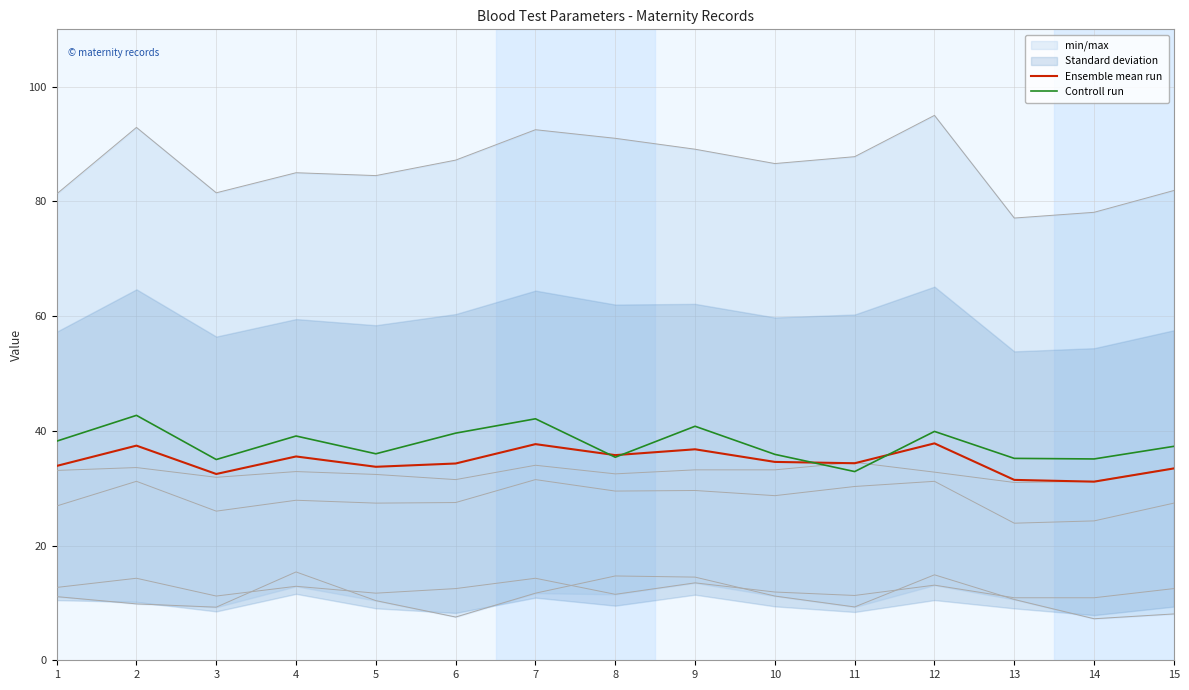

Rank the series by their maximum value, from lowest to highest.

Ensemble mean run, Controll run